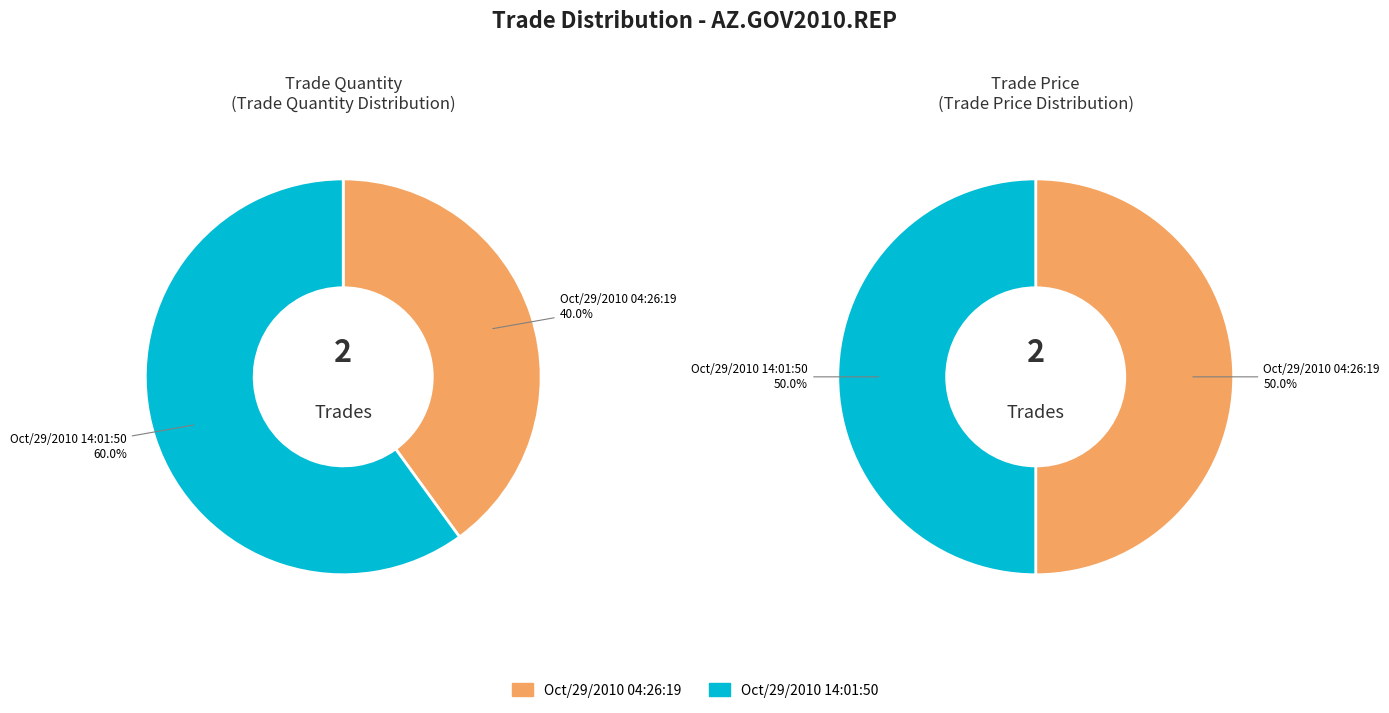

To the nearest percent, what portion does Oct/29/2010 04:26:19 represent?

50%